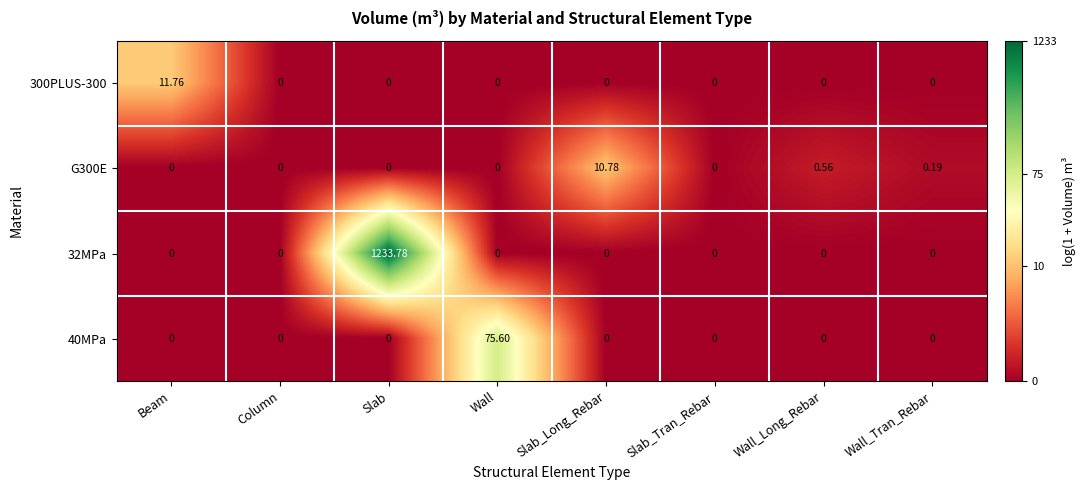

Is the value of 40MPa at Column greater than the value of G300E at Wall_Long_Rebar?

No